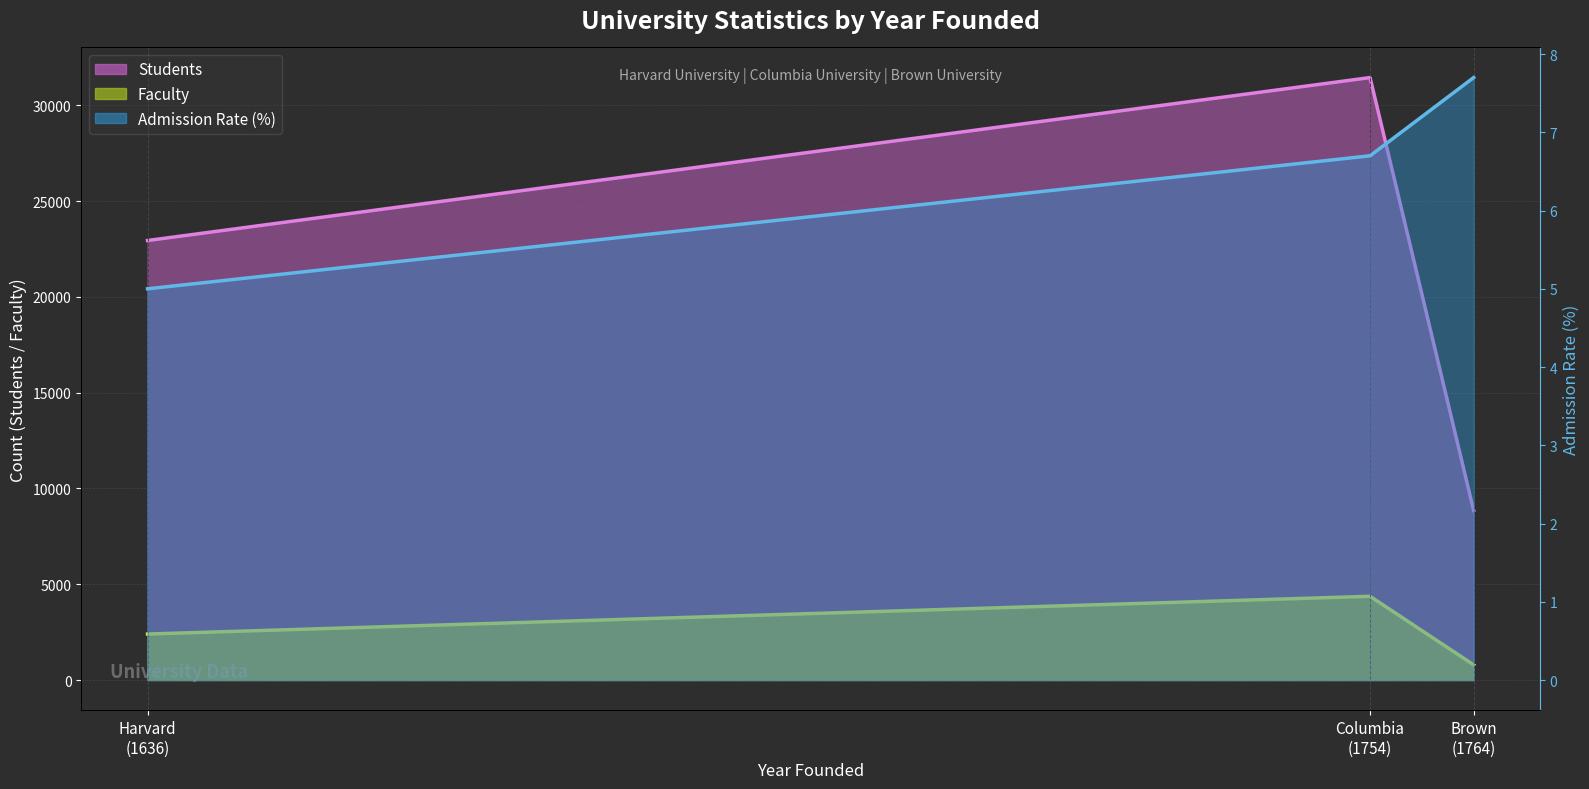

Where is Students nearest to the value 20151?

Harvard (1636)